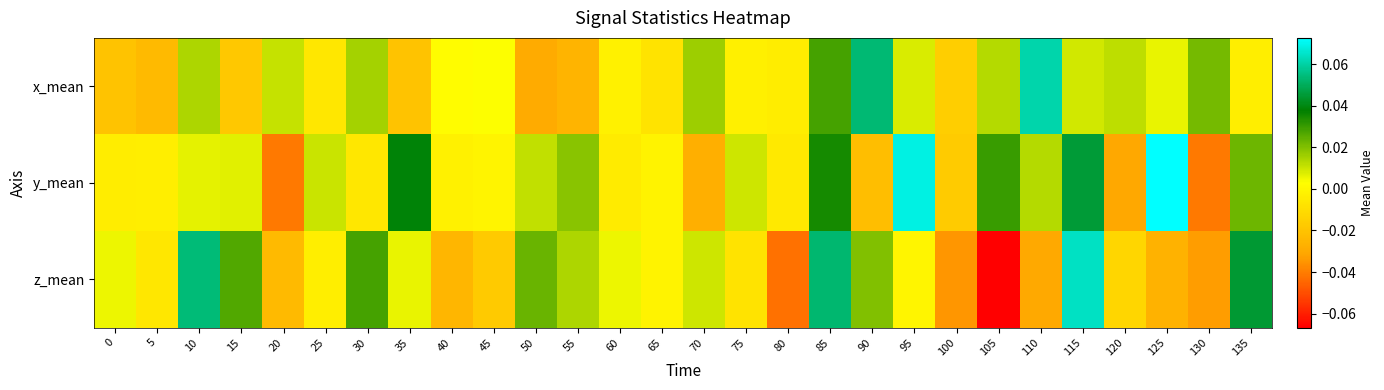

List the series in order of their overall mean, lowest first.

z_mean, x_mean, y_mean